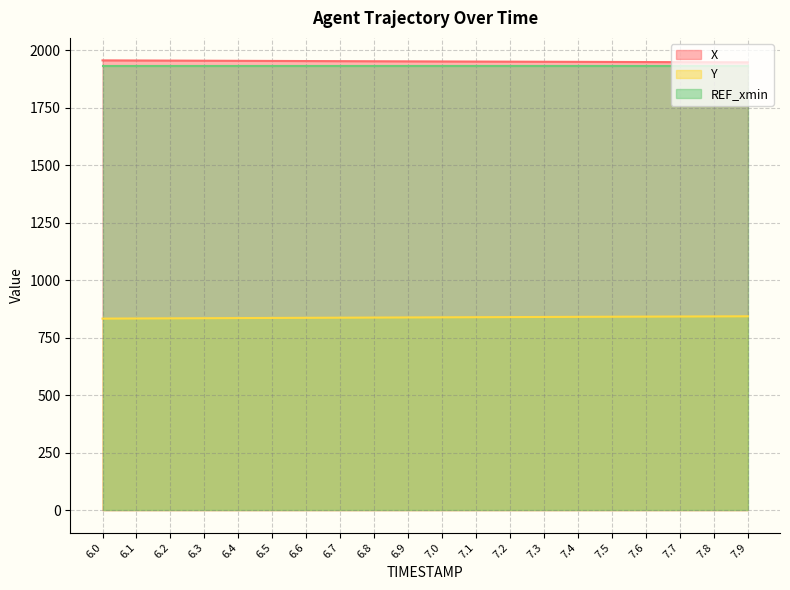

The value of Y at 7.4 is 1273.8. True or false?

False